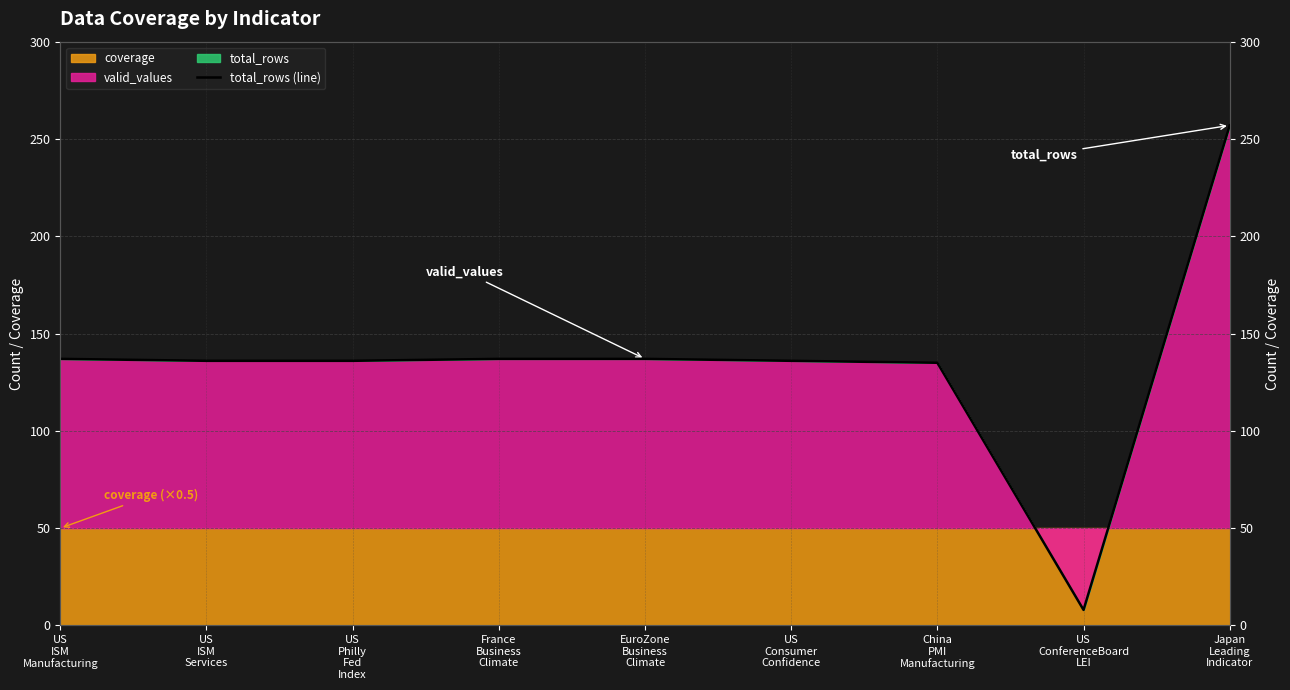

What is the approximate value at EuroZone
Business
Climate, to the nearest 5?

135